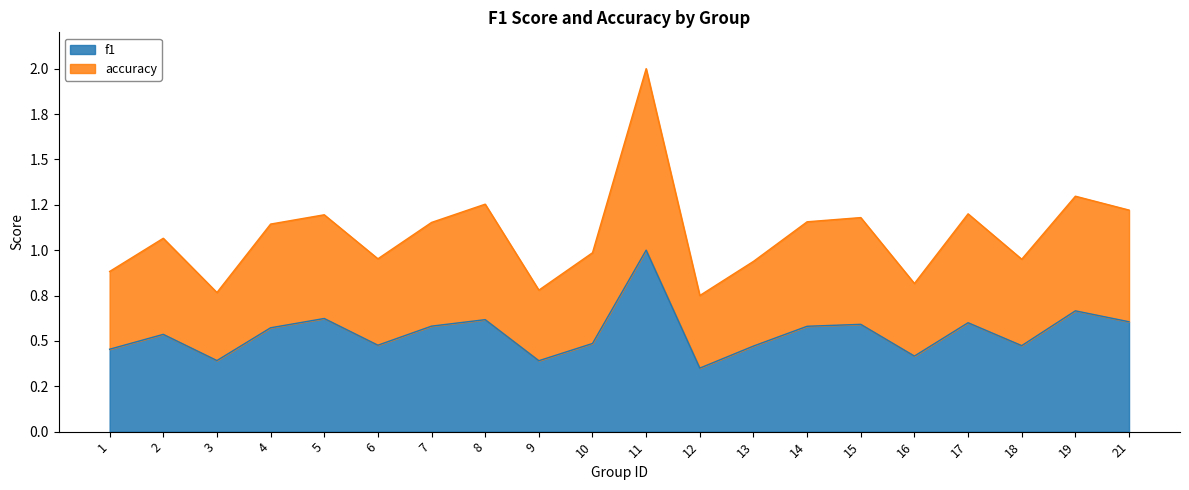

Read the accuracy value at 2.

1.1